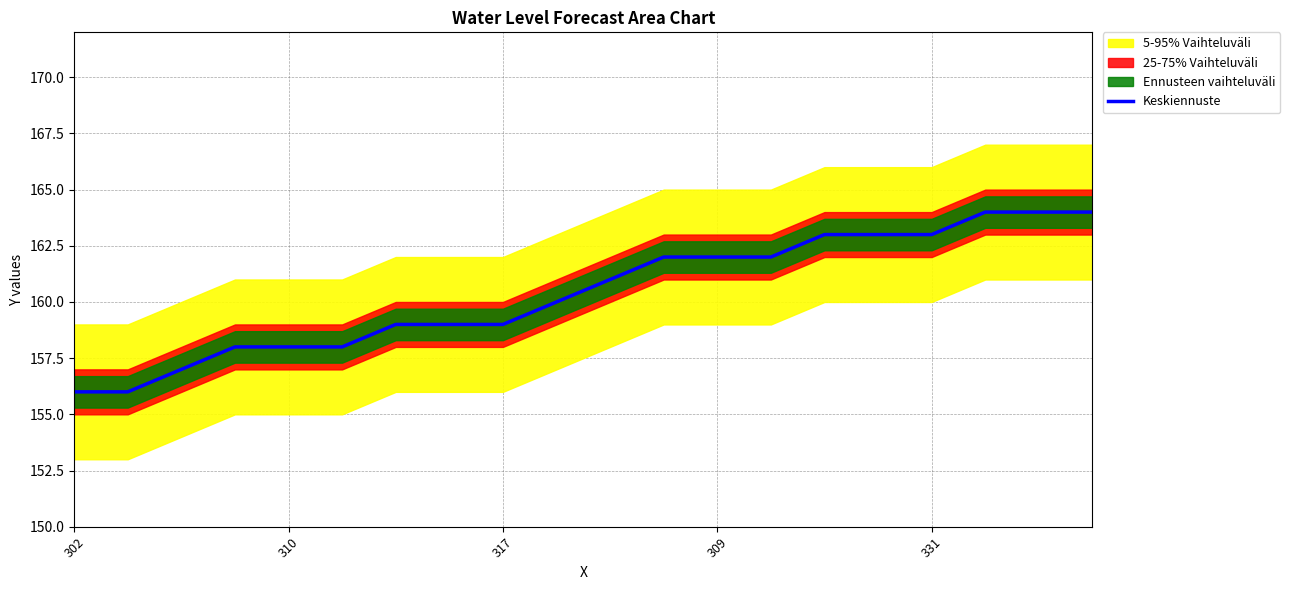

At which category does the chart reach its minimum across all series?

302